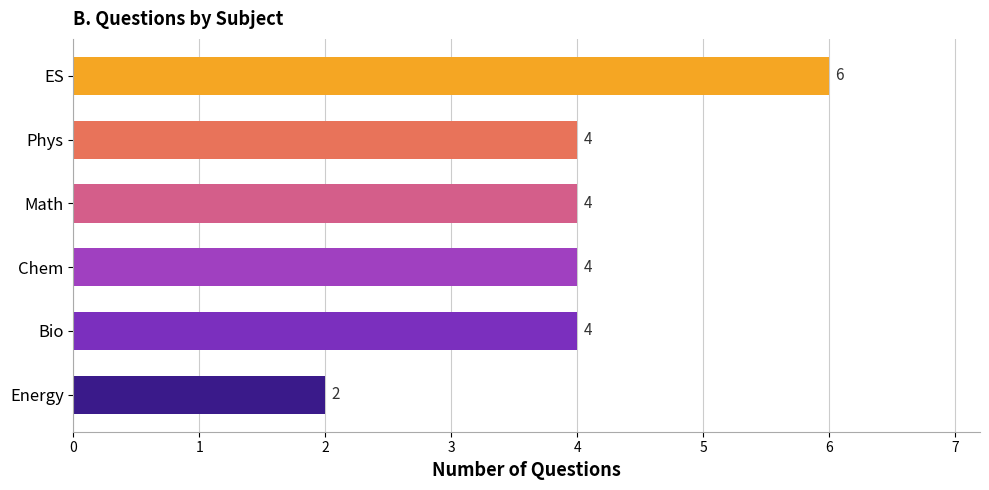

The value at Chem is 2. True or false?

False